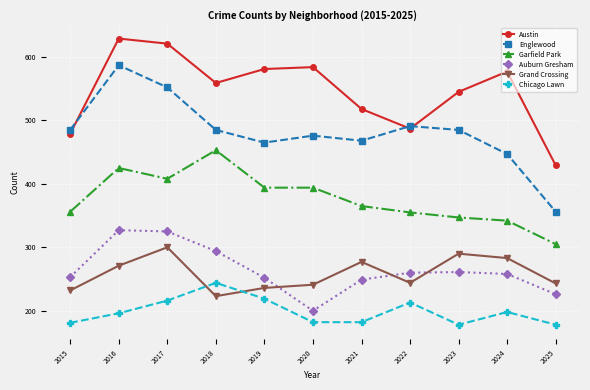

How many lines are shown in the chart?

6